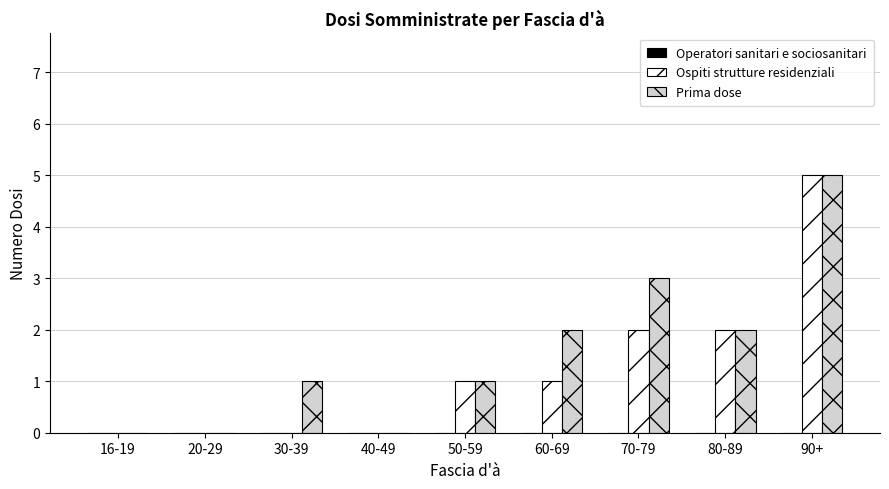

What is the greatest value displayed?

5